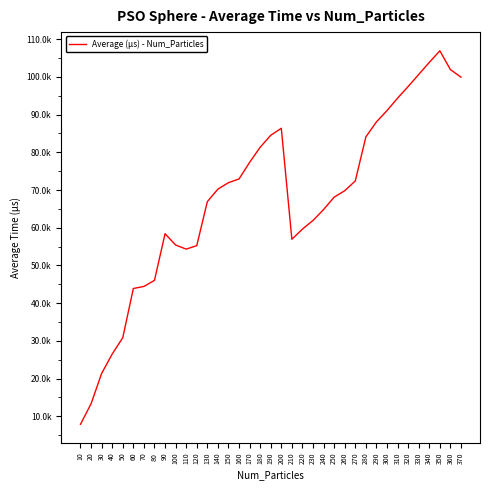

Is this an area chart (filled region under the line)?

No